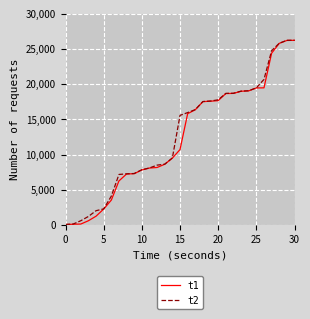

What is the sum of all t2 values?

394006